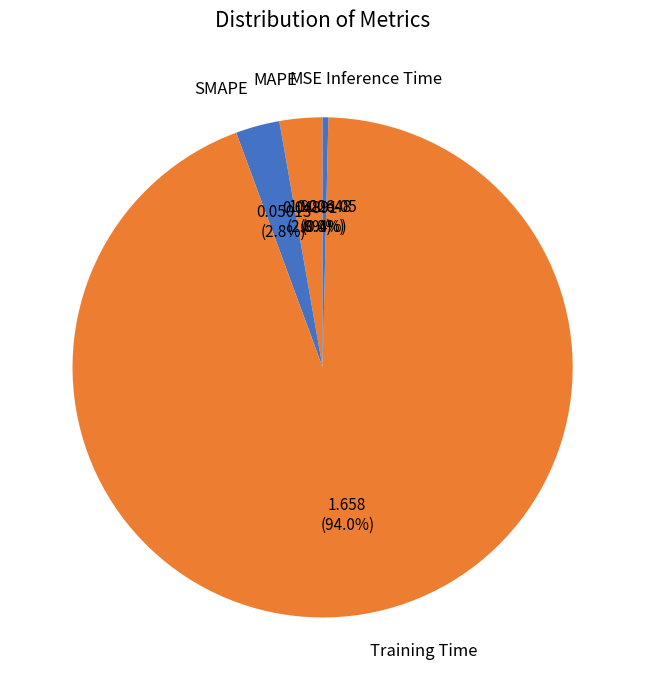

Is there any slice that represents more than half of the pie?

Yes